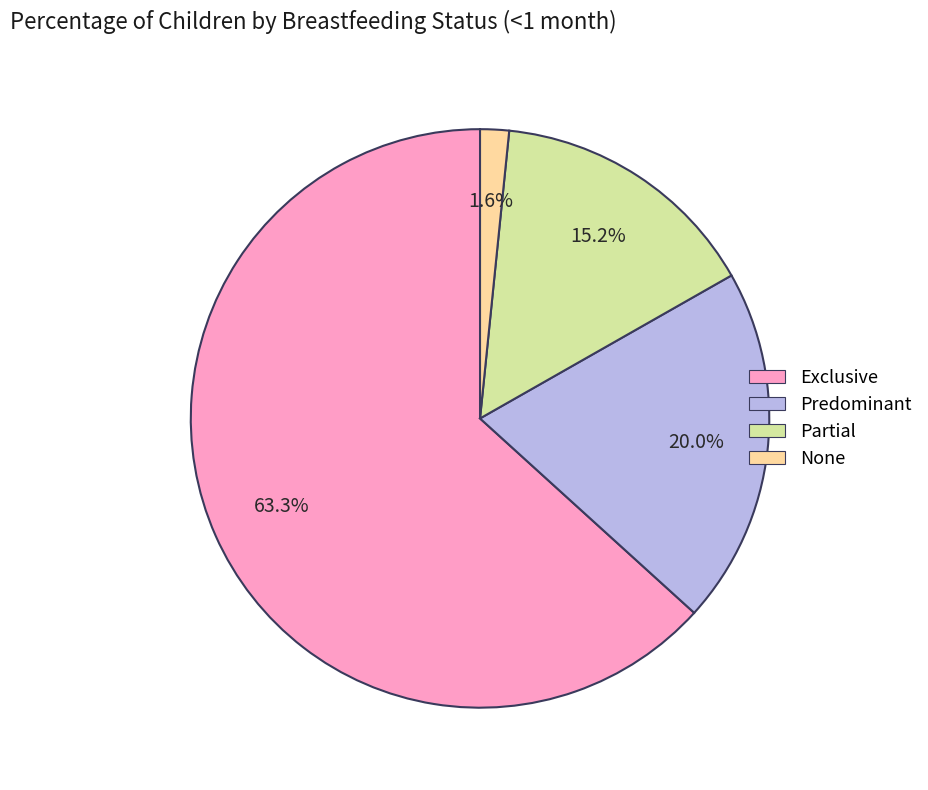

To the nearest percent, what percentage of the pie is Exclusive?

63%